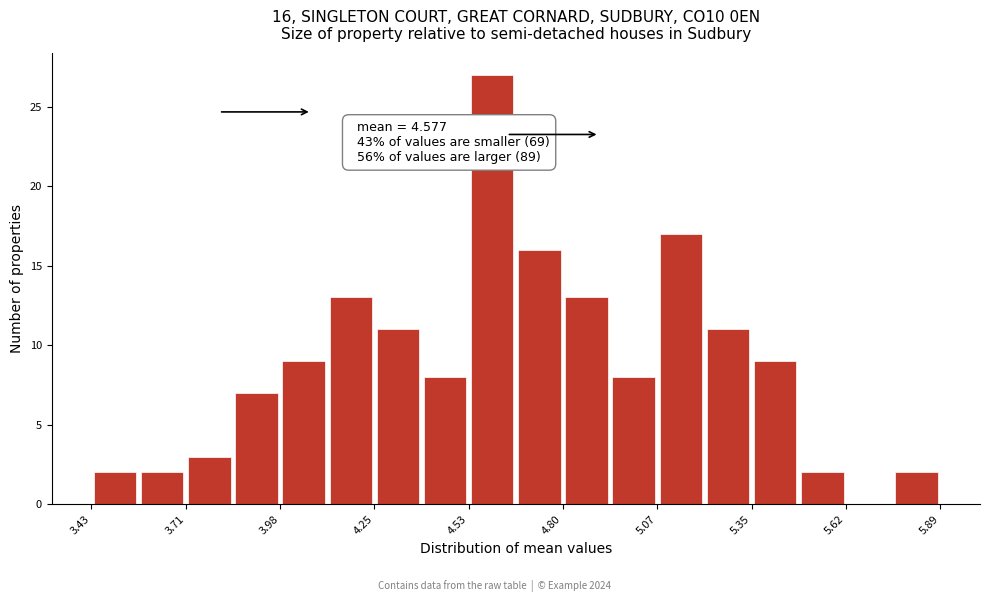

Read against the x-axis, roughly where is the centre of the tallest bar?

4.60